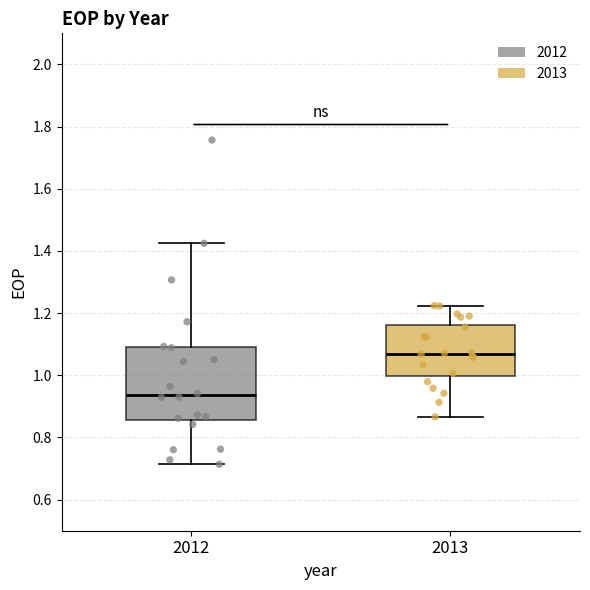

Which box has the lowest median line?

2012